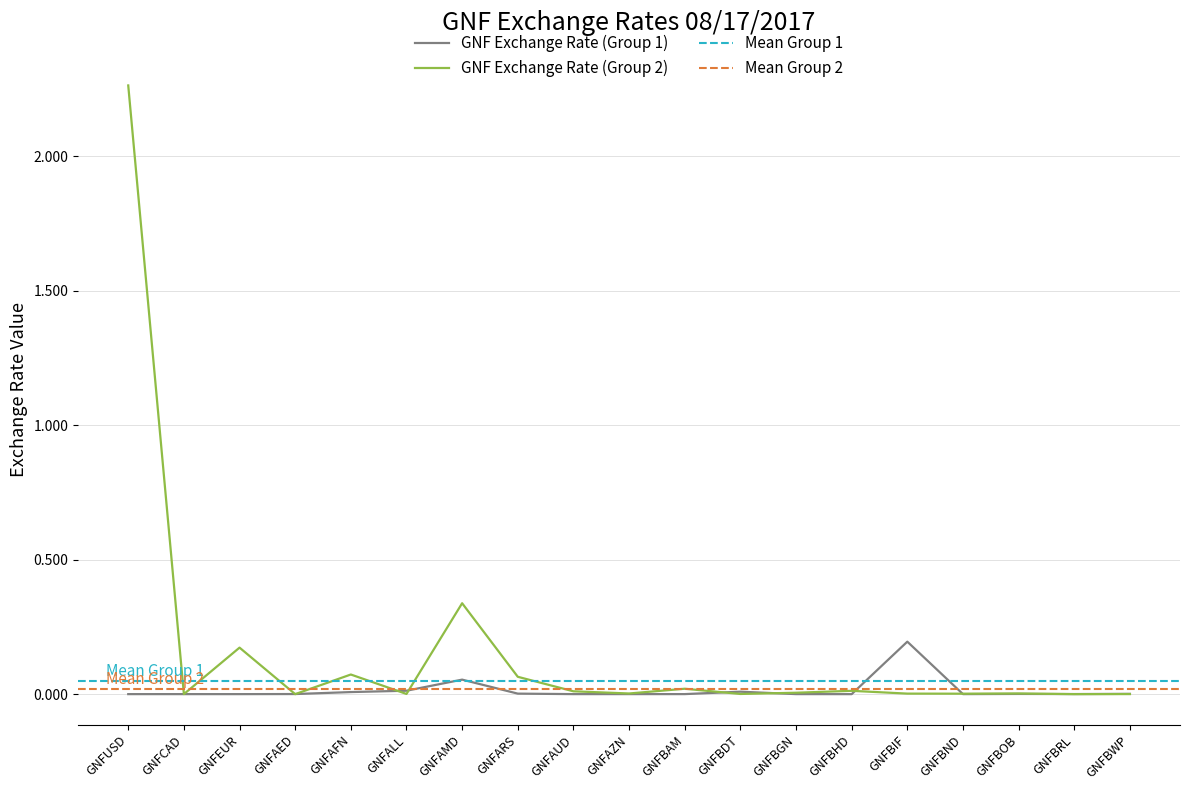

Rank the series by their maximum value, from highest to lowest.

GNF Exchange Rate (Group 2), GNF Exchange Rate (Group 1)